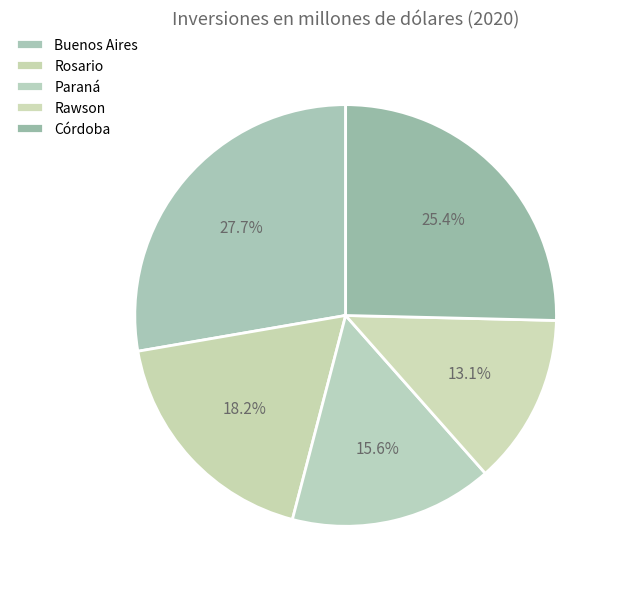

How many slices are in this pie chart?

5